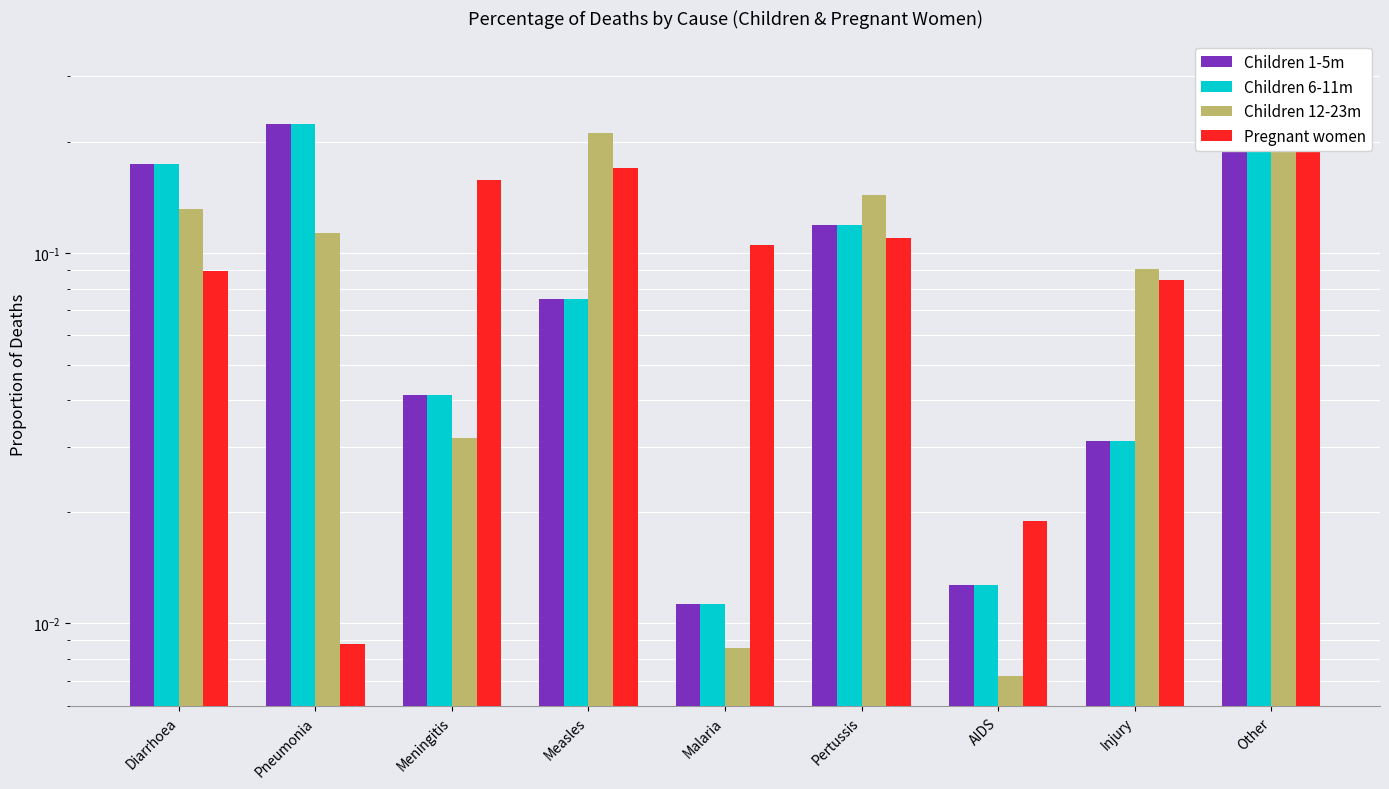

True or false: Children 1-5m has a value of 0.0 at AIDS.

True